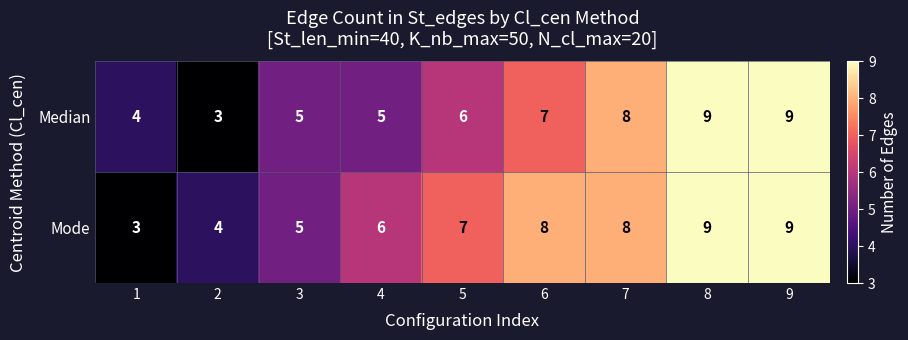

What is the difference between the Median values at 7 and 3?

3